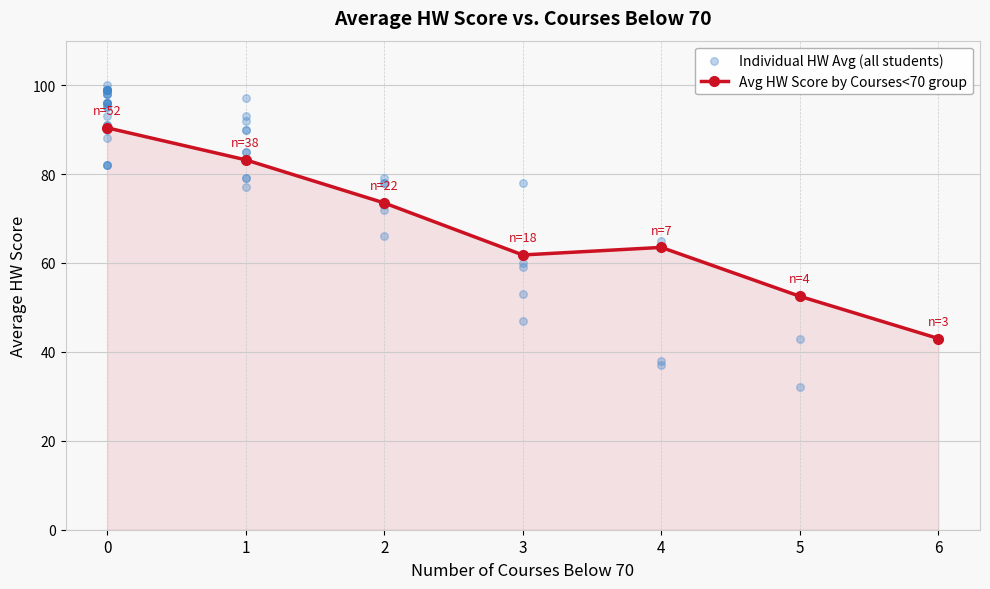

What is the ratio of the value at 1 to the value at 2?

1.1